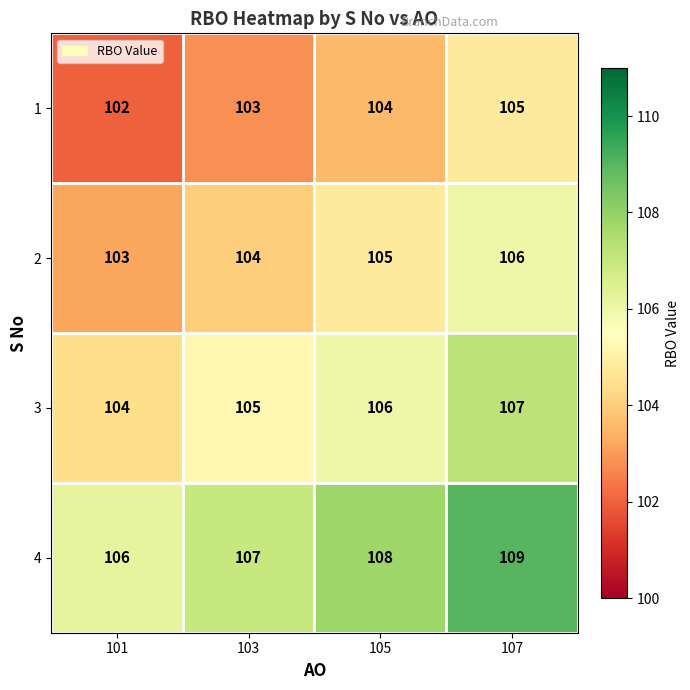

Reading left to right, what are all the values shown in this chart?

1: 101=102	103=103	105=104	107=105
2: 101=103	103=104	105=105	107=106
3: 101=104	103=105	105=106	107=107
4: 101=106	103=107	105=108	107=109